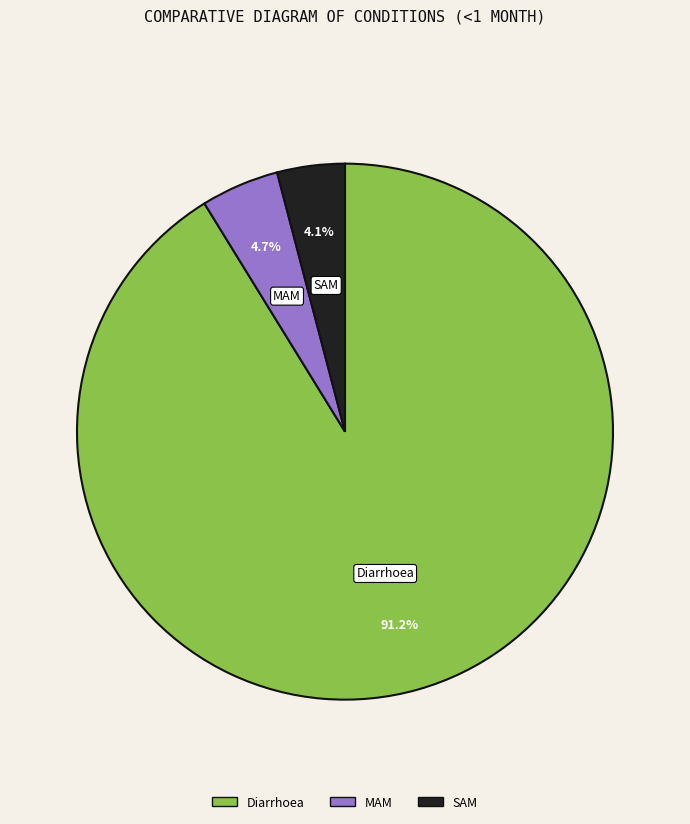

Which slice is the largest?

Diarrhoea